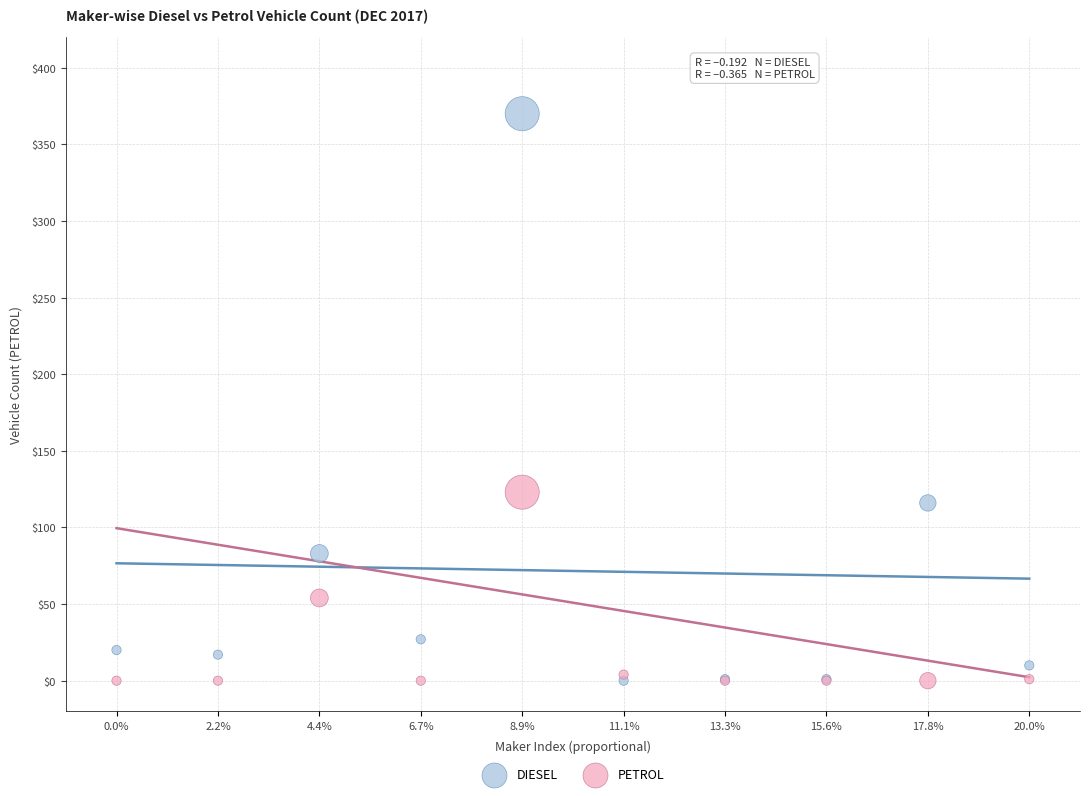

In the DIESEL series, what Y value is closest to 185?

116